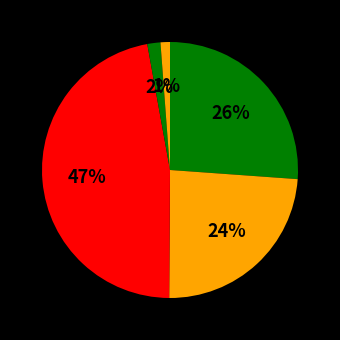

How many slices are in this pie chart?

5